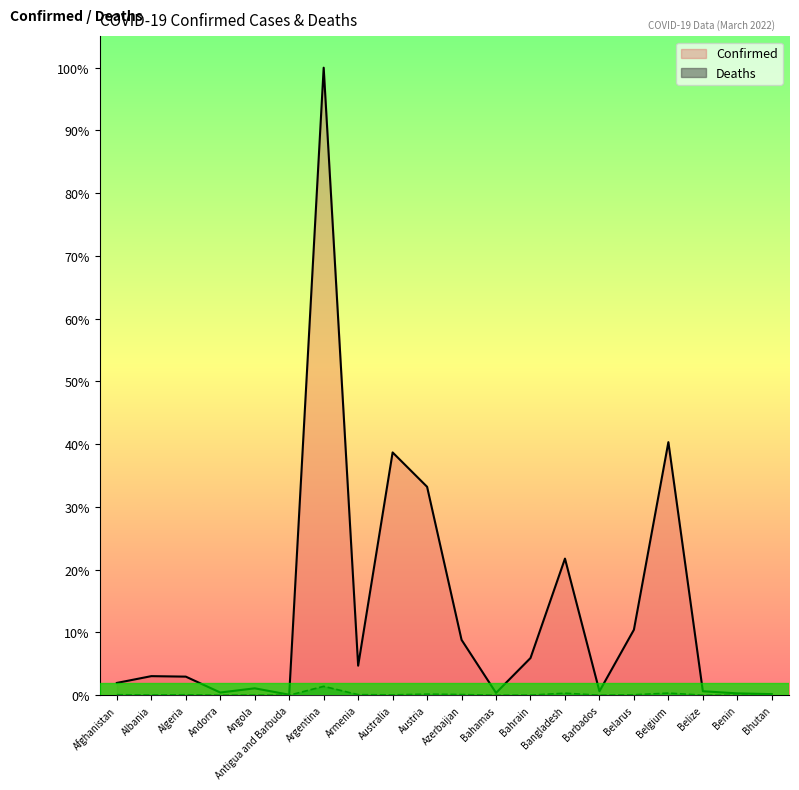

What are all the series names shown in the legend?

Confirmed, Deaths